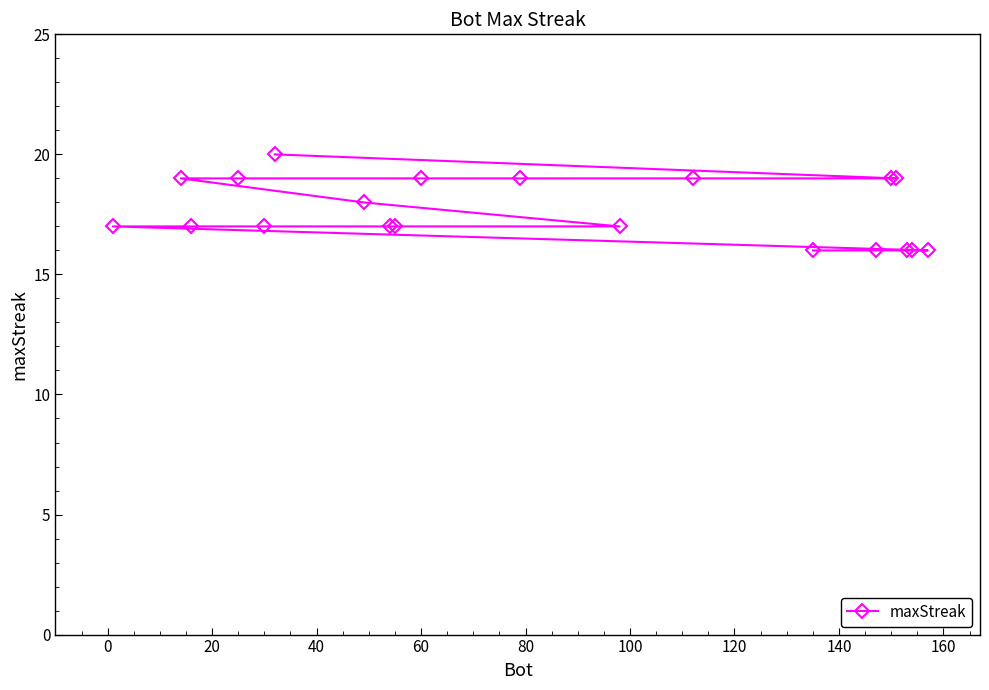

What is the sum of all values?

353